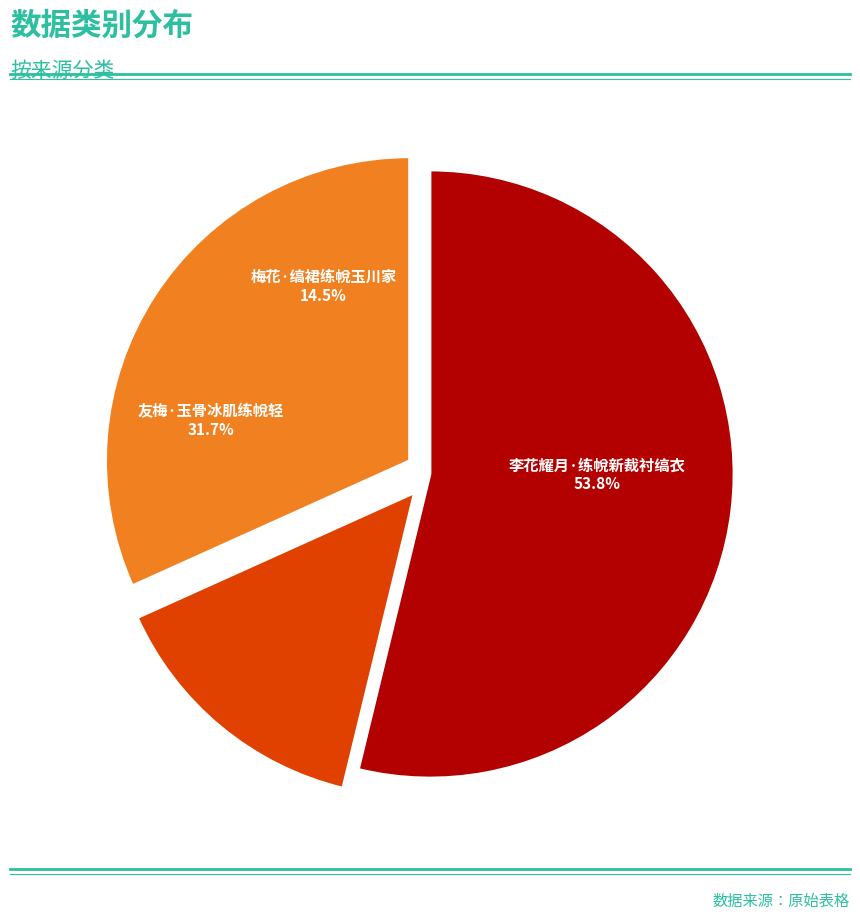

To the nearest percent, what is the difference between the largest and smallest slice percentages?

39%